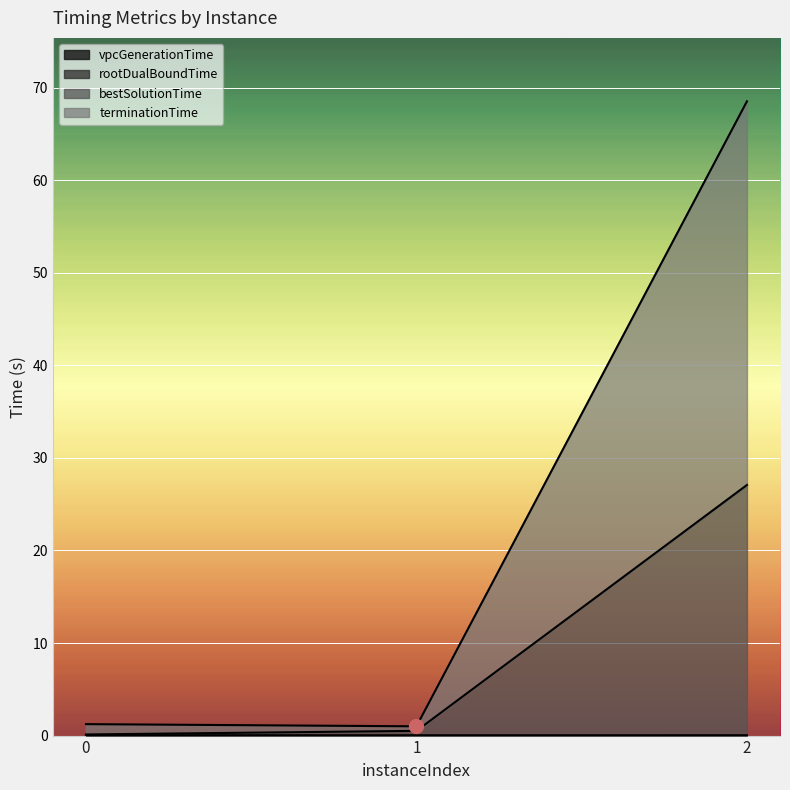

Reading left to right, list all the values displayed in this chart.

vpcGenerationTime: 0.0	0.0	0.0
rootDualBoundTime: 0.0	0.0	0.0
bestSolutionTime: 0.1	0.5	27.1
terminationTime: 1.2	1.0	68.5